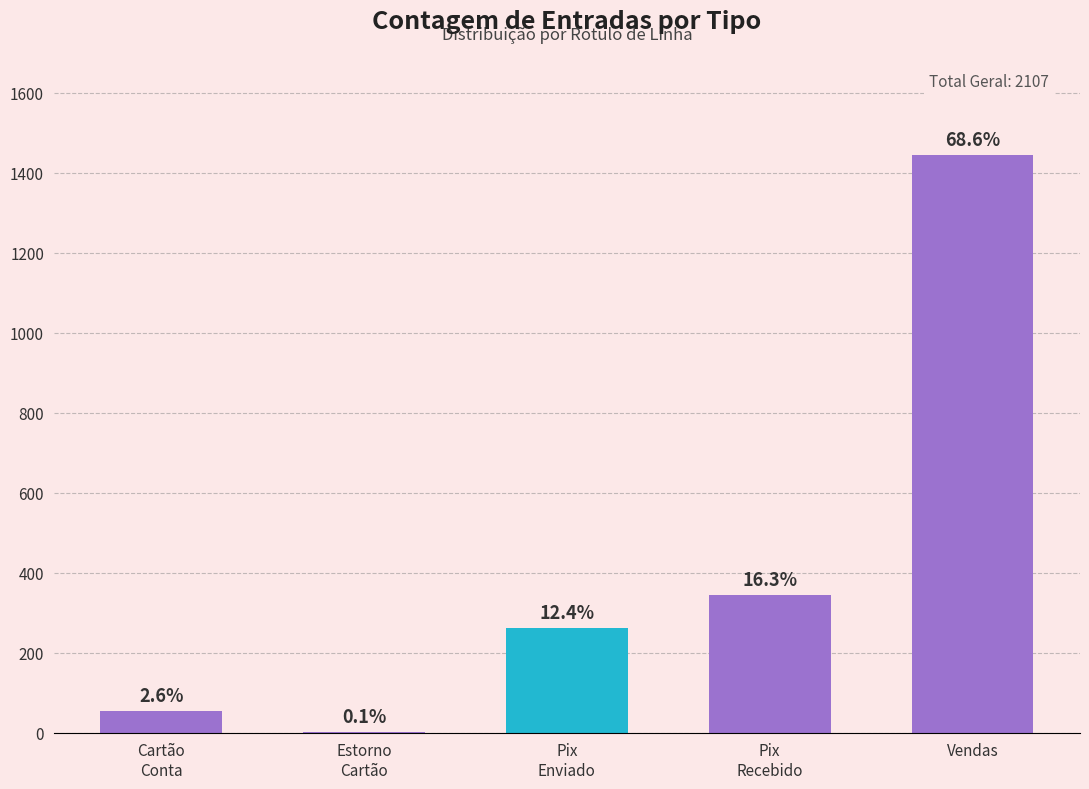

List the labels in order of value, smallest first.

Estorno
Cartão, Cartão
Conta, Pix
Enviado, Pix
Recebido, Vendas